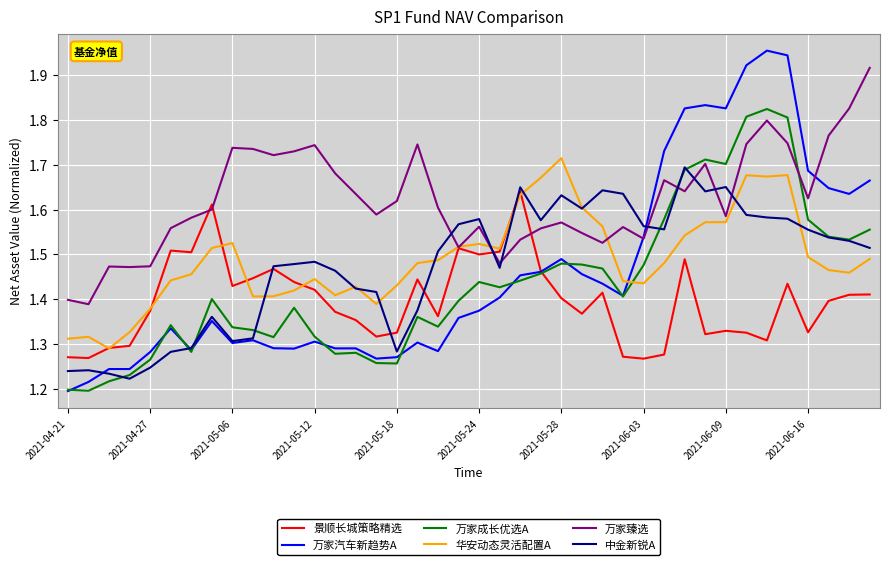

Which series has the widest spread of values?

万家汽车新趋势A